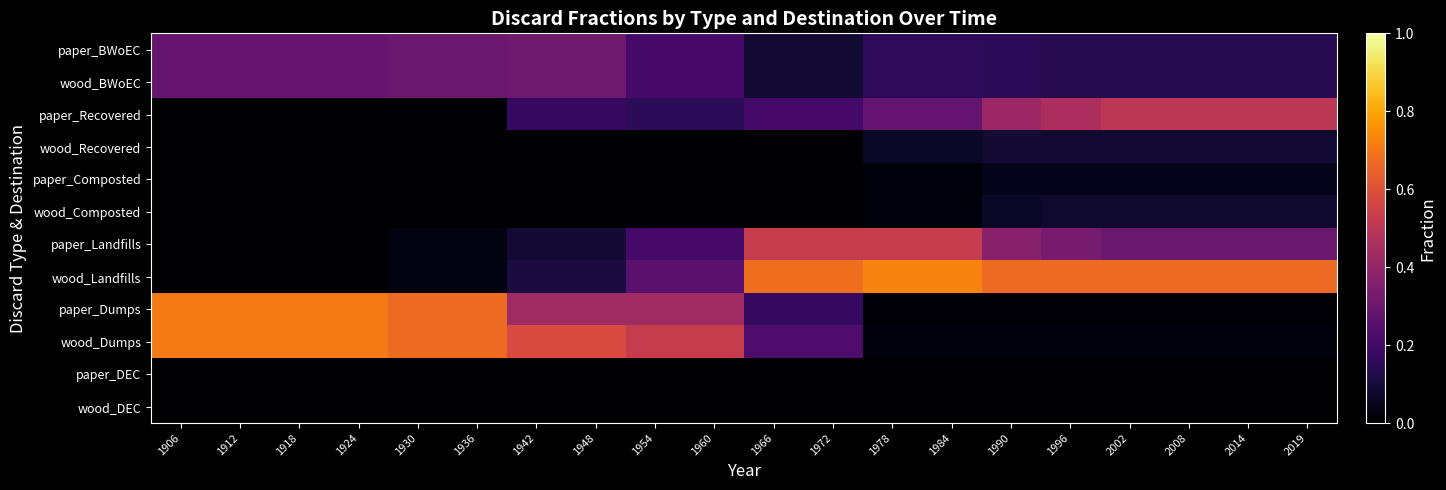

Reading right to left, transcribe all the data shown in this chart.

paper_BWoEC: 2019=0.1	2014=0.1	2008=0.1	2002=0.1	1996=0.1	1990=0.1	1984=0.2	1978=0.2	1972=0.1	1966=0.1	1960=0.2	1954=0.2	1948=0.3	1942=0.3	1936=0.3	1930=0.3	1924=0.3	1918=0.3	1912=0.3	1906=0.3
wood_BWoEC: 2019=0.1	2014=0.1	2008=0.1	2002=0.1	1996=0.1	1990=0.1	1984=0.2	1978=0.2	1972=0.1	1966=0.1	1960=0.2	1954=0.2	1948=0.3	1942=0.3	1936=0.3	1930=0.3	1924=0.3	1918=0.3	1912=0.3	1906=0.3
paper_Recovered: 2019=0.5	2014=0.5	2008=0.5	2002=0.5	1996=0.5	1990=0.4	1984=0.3	1978=0.3	1972=0.2	1966=0.2	1960=0.1	1954=0.1	1948=0.2	1942=0.2	1936=0.0	1930=0.0	1924=0.0	1918=0.0	1912=0.0	1906=0.0
wood_Recovered: 2019=0.1	2014=0.1	2008=0.1	2002=0.1	1996=0.1	1990=0.1	1984=0.1	1978=0.1	1972=0.0	1966=0.0	1960=0.0	1954=0.0	1948=0.0	1942=0.0	1936=0.0	1930=0.0	1924=0.0	1918=0.0	1912=0.0	1906=0.0
paper_Composted: 2019=0.1	2014=0.1	2008=0.1	2002=0.1	1996=0.1	1990=0.1	1984=0.0	1978=0.0	1972=0.0	1966=0.0	1960=0.0	1954=0.0	1948=0.0	1942=0.0	1936=0.0	1930=0.0	1924=0.0	1918=0.0	1912=0.0	1906=0.0
wood_Composted: 2019=0.1	2014=0.1	2008=0.1	2002=0.1	1996=0.1	1990=0.1	1984=0.0	1978=0.0	1972=0.0	1966=0.0	1960=0.0	1954=0.0	1948=0.0	1942=0.0	1936=0.0	1930=0.0	1924=0.0	1918=0.0	1912=0.0	1906=0.0
paper_Landfills: 2019=0.3	2014=0.3	2008=0.3	2002=0.3	1996=0.3	1990=0.4	1984=0.5	1978=0.5	1972=0.5	1966=0.5	1960=0.2	1954=0.2	1948=0.1	1942=0.1	1936=0.0	1930=0.0	1924=0.0	1918=0.0	1912=0.0	1906=0.0
wood_Landfills: 2019=0.7	2014=0.7	2008=0.7	2002=0.7	1996=0.7	1990=0.7	1984=0.7	1978=0.7	1972=0.7	1966=0.7	1960=0.3	1954=0.3	1948=0.1	1942=0.1	1936=0.0	1930=0.0	1924=0.0	1918=0.0	1912=0.0	1906=0.0
paper_Dumps: 2019=0.0	2014=0.0	2008=0.0	2002=0.0	1996=0.0	1990=0.0	1984=0.0	1978=0.0	1972=0.2	1966=0.2	1960=0.4	1954=0.4	1948=0.4	1942=0.4	1936=0.7	1930=0.7	1924=0.7	1918=0.7	1912=0.7	1906=0.7
wood_Dumps: 2019=0.0	2014=0.0	2008=0.0	2002=0.0	1996=0.0	1990=0.0	1984=0.0	1978=0.0	1972=0.2	1966=0.2	1960=0.5	1954=0.5	1948=0.6	1942=0.6	1936=0.7	1930=0.7	1924=0.7	1918=0.7	1912=0.7	1906=0.7
paper_DEC: 2019=0.0	2014=0.0	2008=0.0	2002=0.0	1996=0.0	1990=0.0	1984=0.0	1978=0.0	1972=0.0	1966=0.0	1960=0.0	1954=0.0	1948=0.0	1942=0.0	1936=0.0	1930=0.0	1924=0.0	1918=0.0	1912=0.0	1906=0.0
wood_DEC: 2019=0.0	2014=0.0	2008=0.0	2002=0.0	1996=0.0	1990=0.0	1984=0.0	1978=0.0	1972=0.0	1966=0.0	1960=0.0	1954=0.0	1948=0.0	1942=0.0	1936=0.0	1930=0.0	1924=0.0	1918=0.0	1912=0.0	1906=0.0